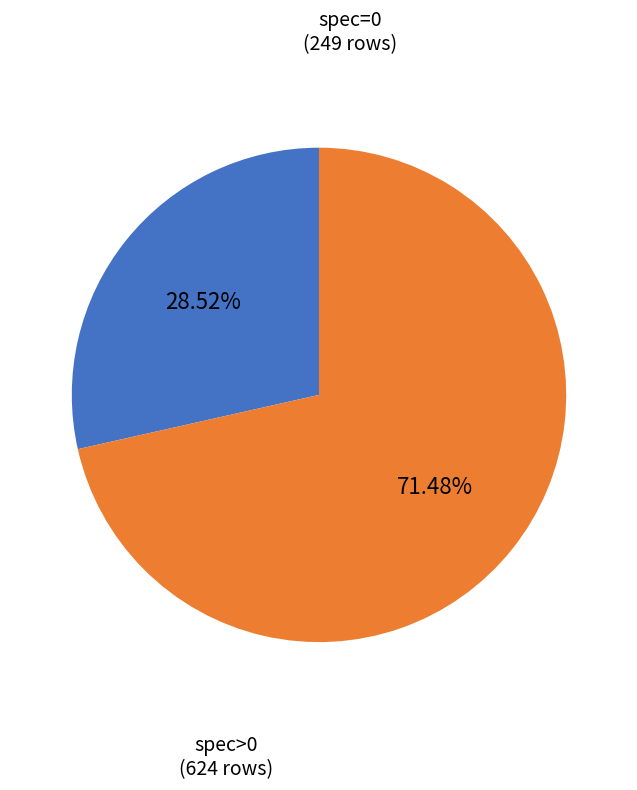

Is there a majority slice in this chart?

Yes